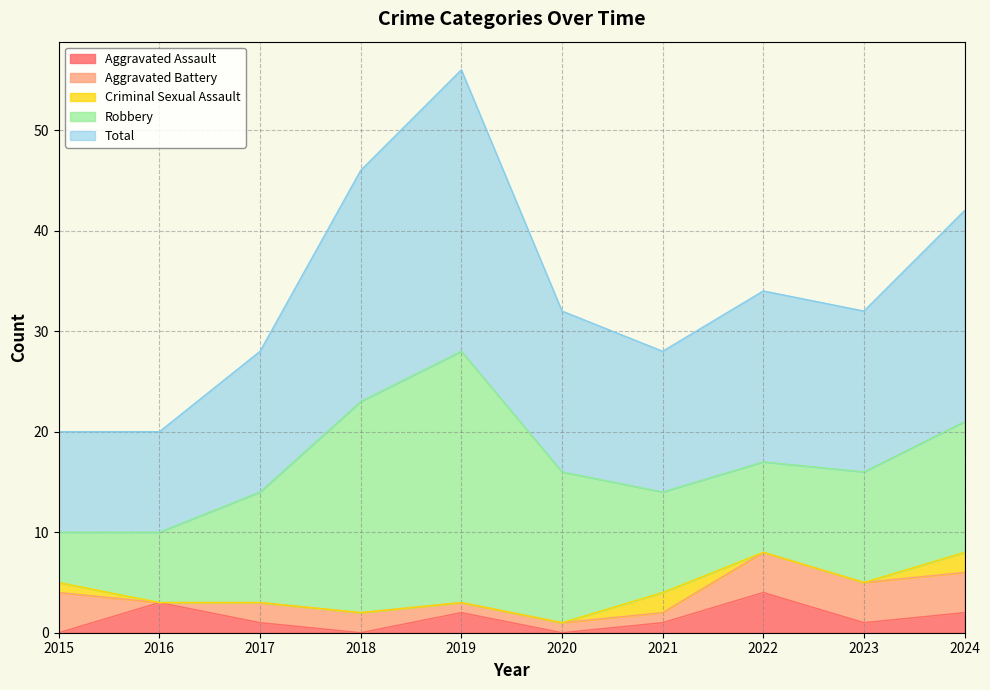

What is the difference between the maximum and minimum values in the Criminal Sexual Assault series?

2